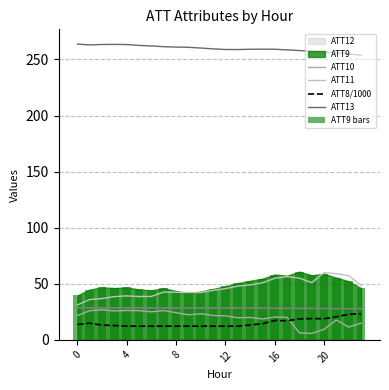

The ATT10 series shows 22.4 at 9. True or false?

True